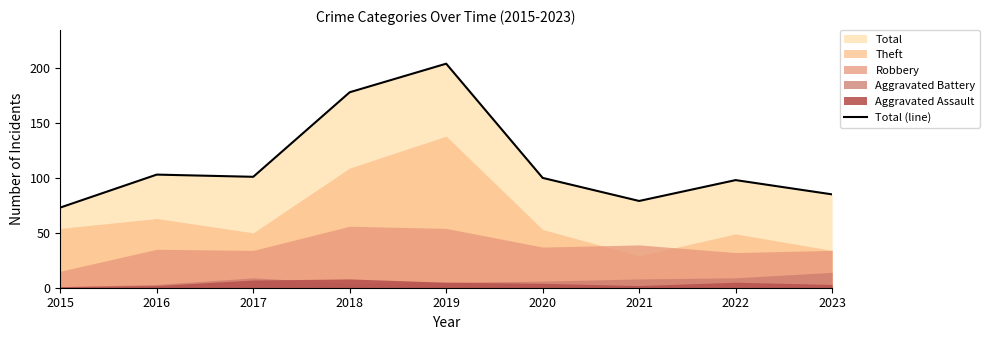

What is the average value?

113